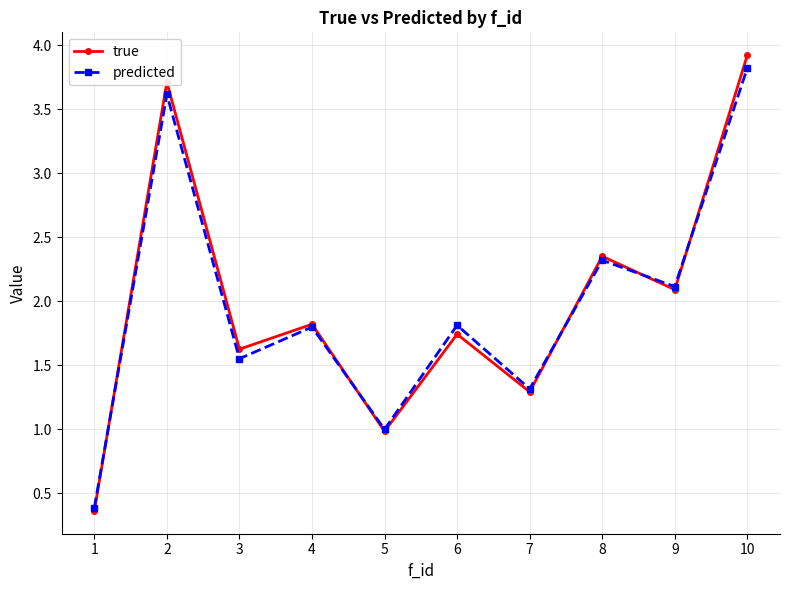

How many interior local valleys does the predicted series have?

4